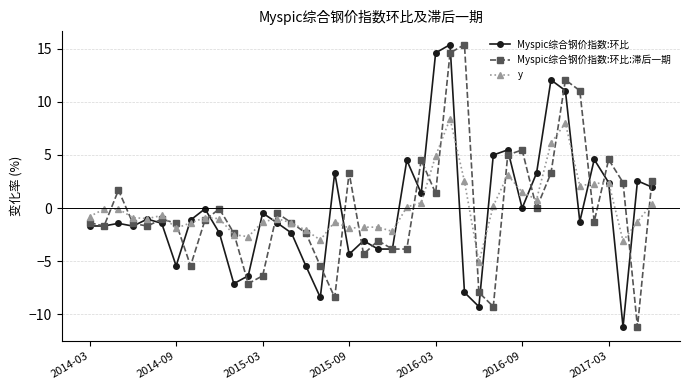

What is the value of the Myspic综合钢价指数:环比:滞后一期 point at the 19th from the left?

3.3